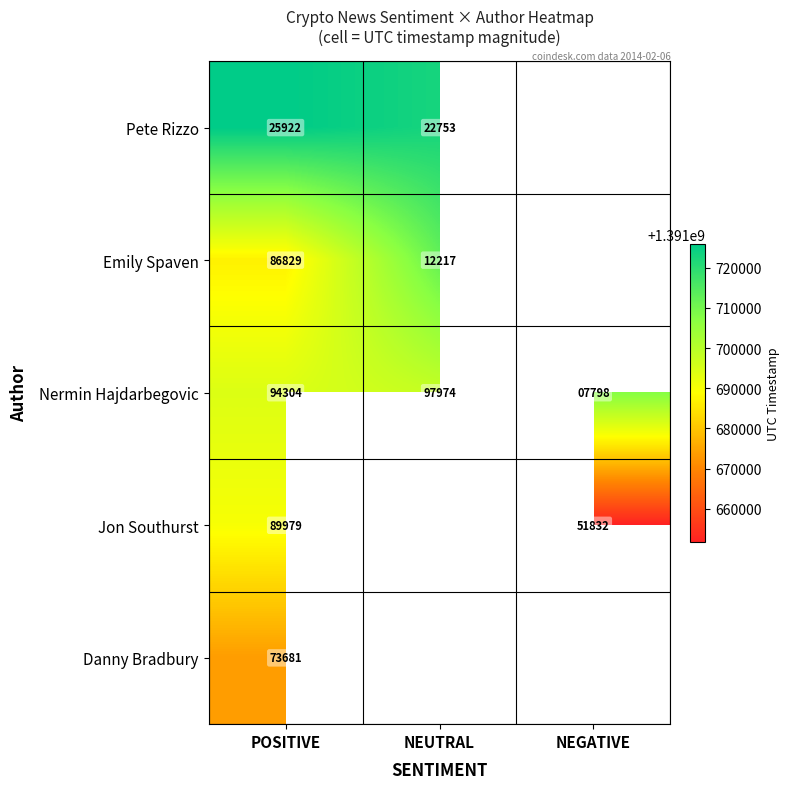

True or false: Pete Rizzo has a value of 12214 at NEUTRAL.

False